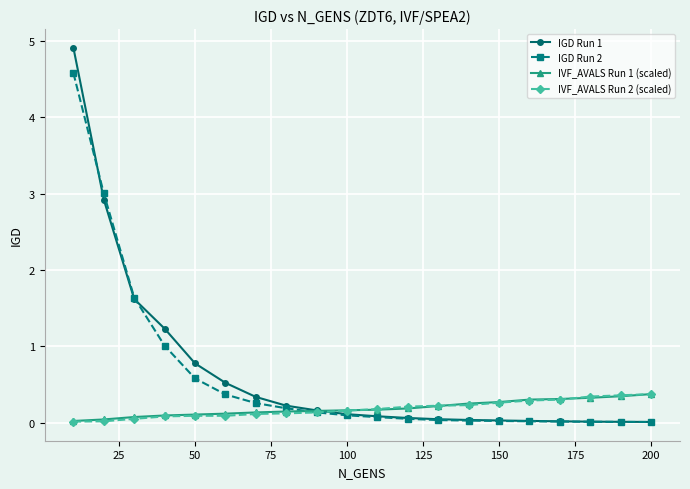

What is the maximum value shown in the chart?

4.9